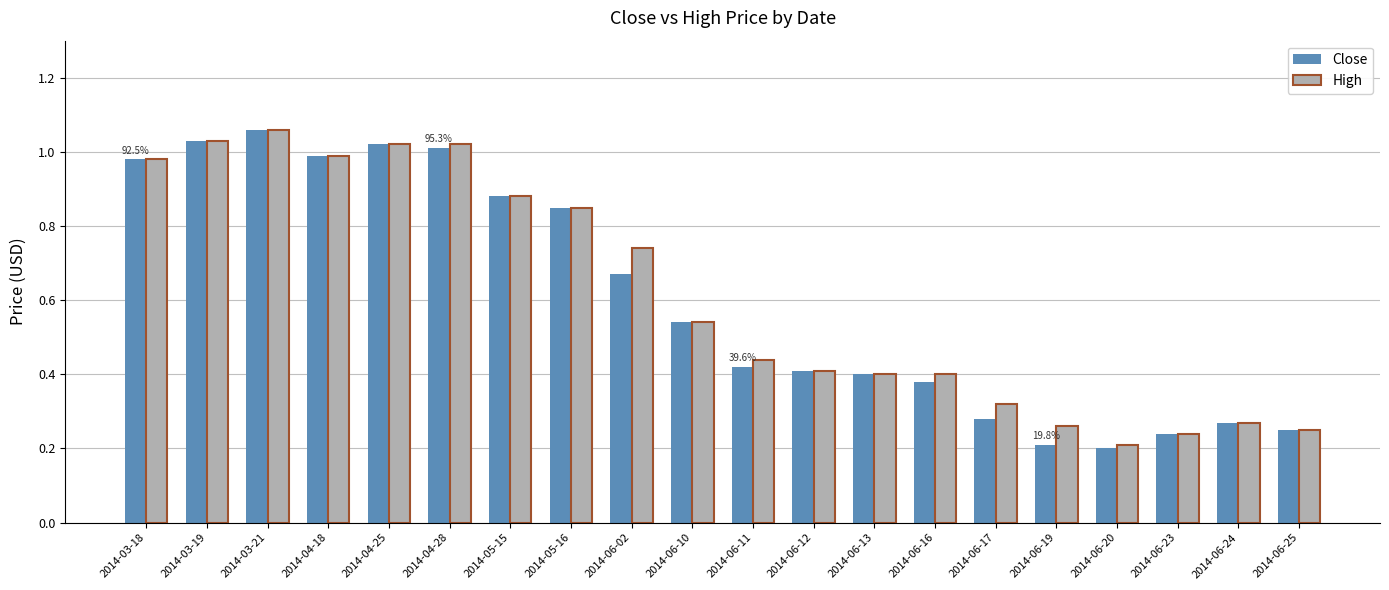

Which series has the widest spread of values?

Close